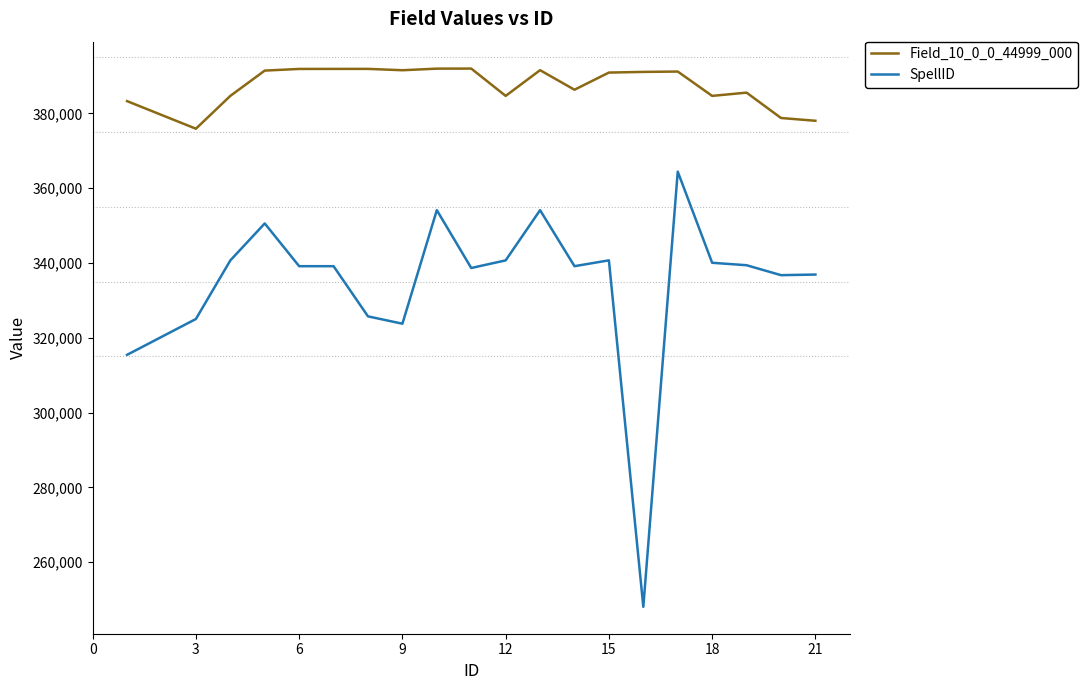

Which series has the largest range (max minus min)?

SpellID